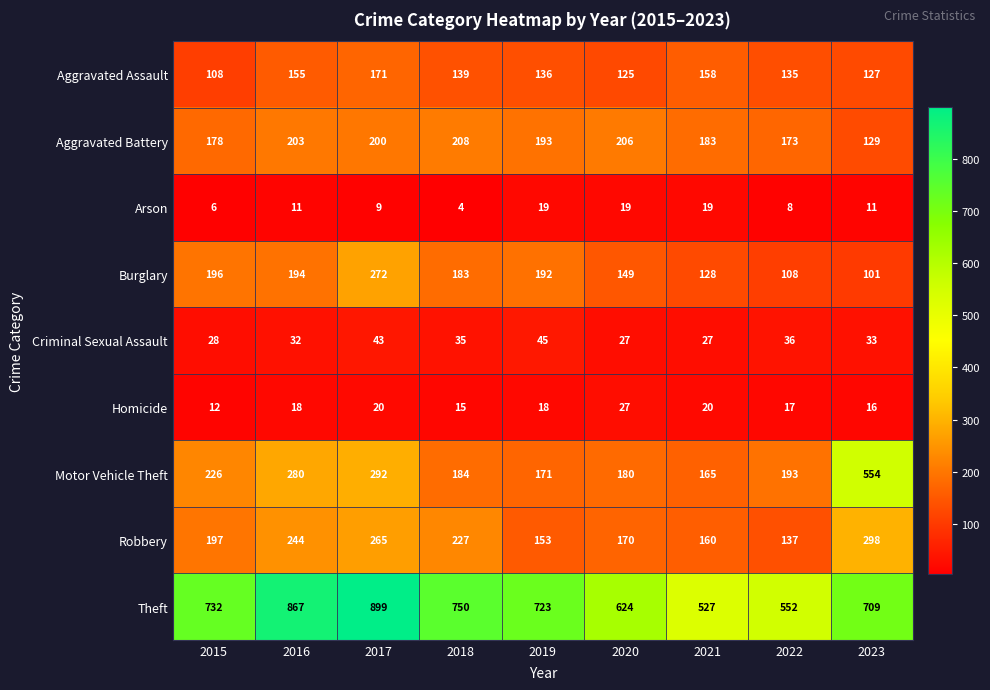

How many data points in Robbery are less than 197?

4